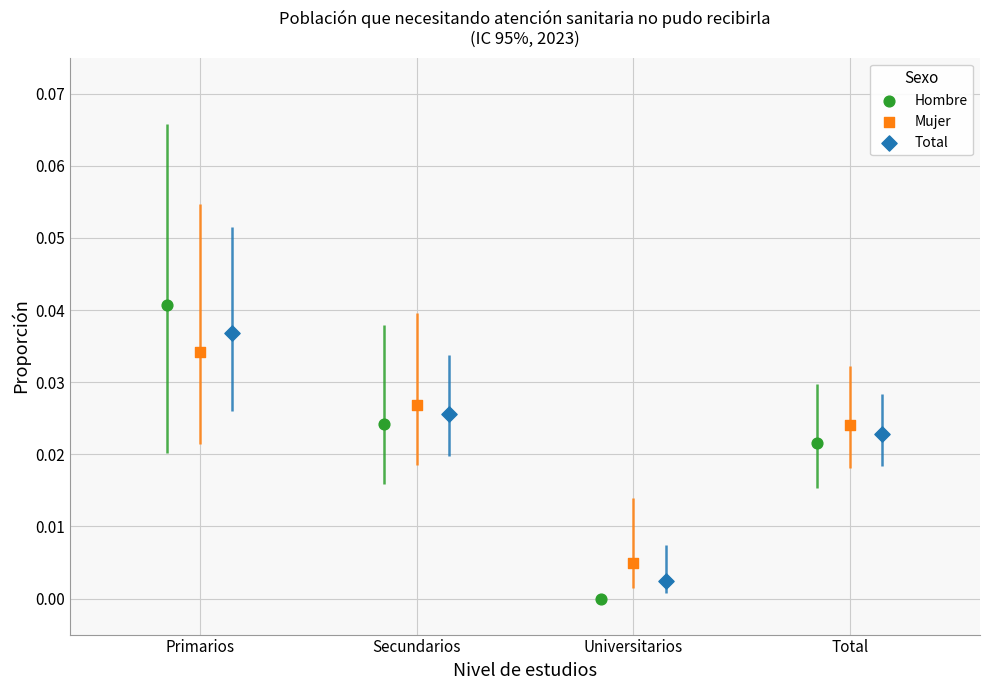

Which series contains the highest Y value?

Hombre